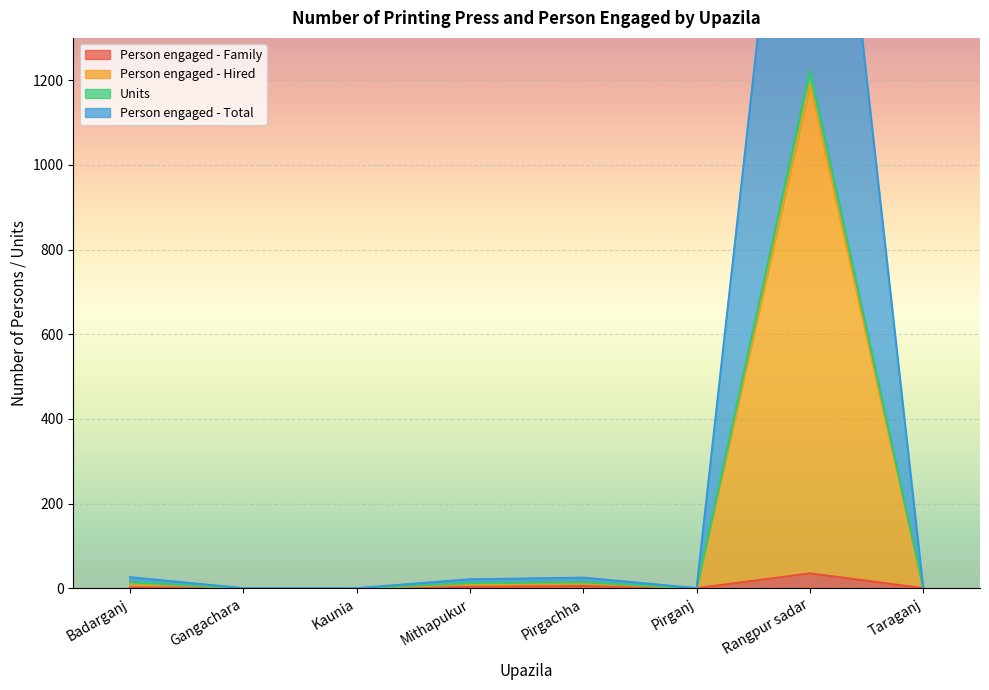

What is the maximum value for Person engaged - Hired?

1190